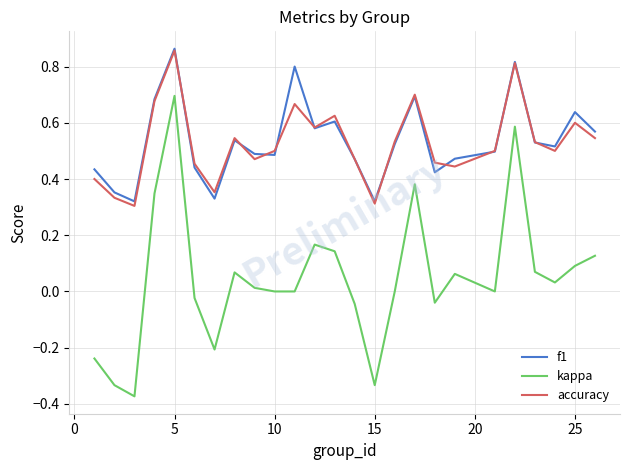

True or false: kappa and f1 intersect in this chart.

False